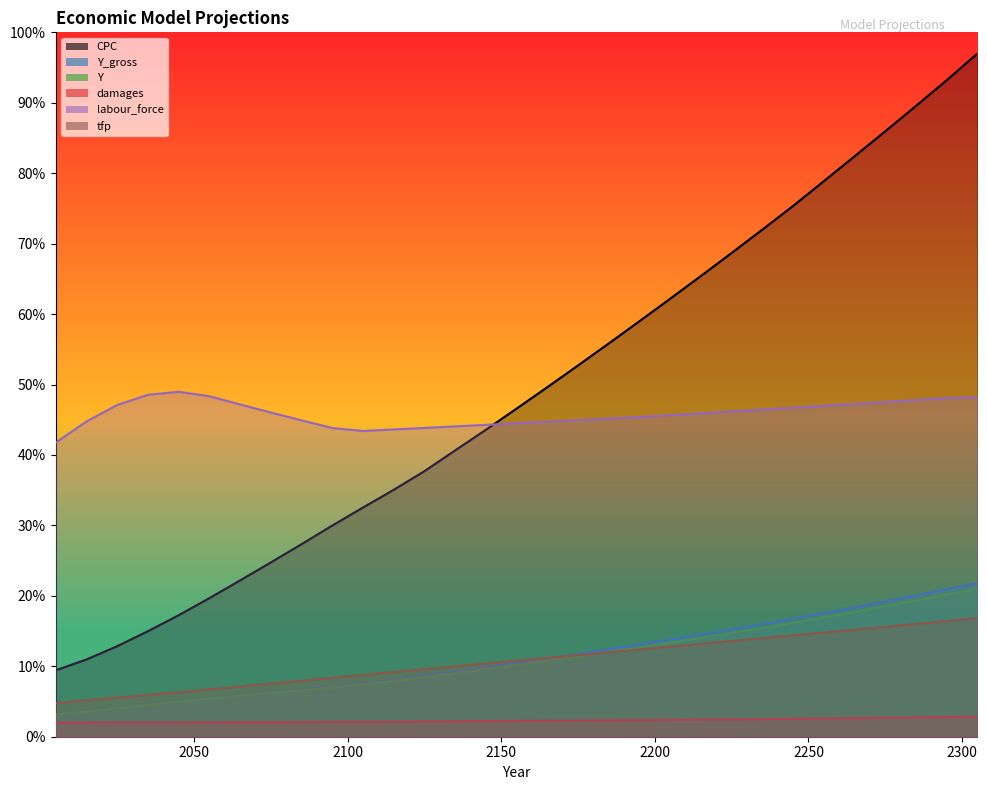

Is the value of tfp at 2175 greater than the value of damages at 2155?

Yes